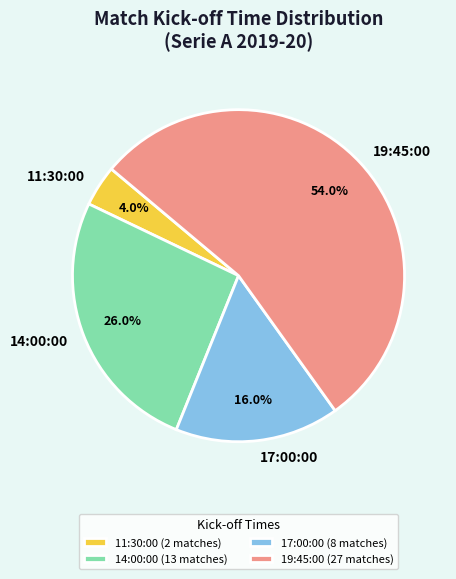

To the nearest percent, what portion does 17:00:00 represent?

16%